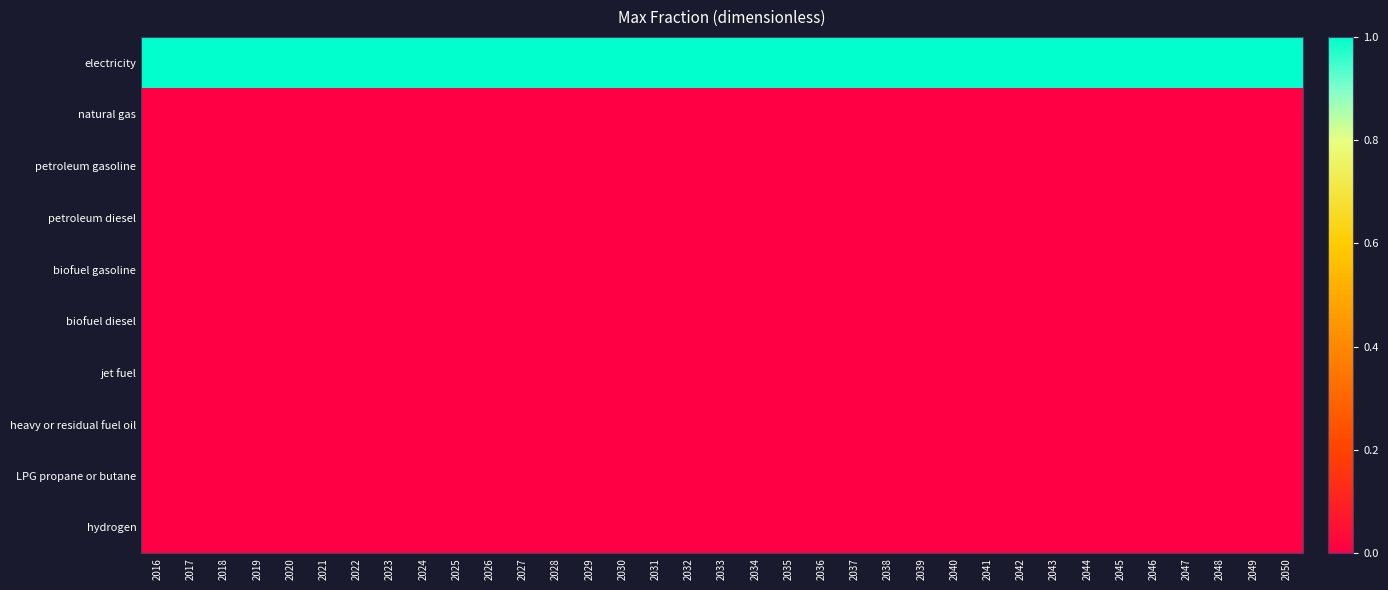

At which category is the sum across all series the highest?

2016